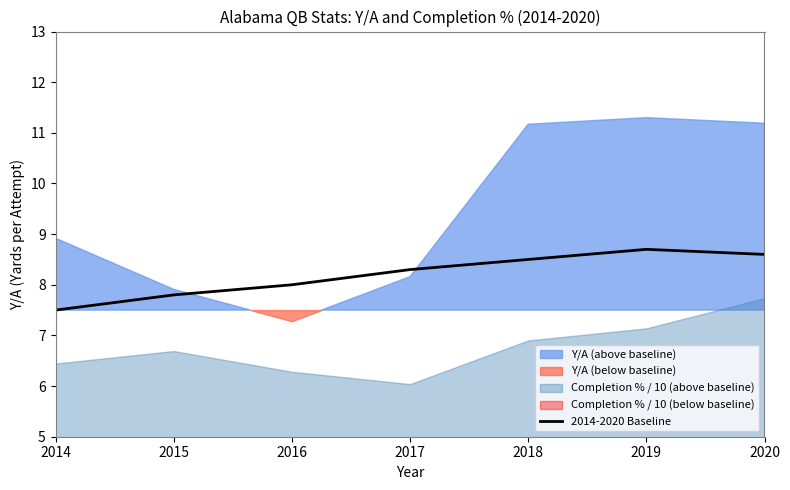

How many interior local peaks (higher than both neighbors) does the data have?

1